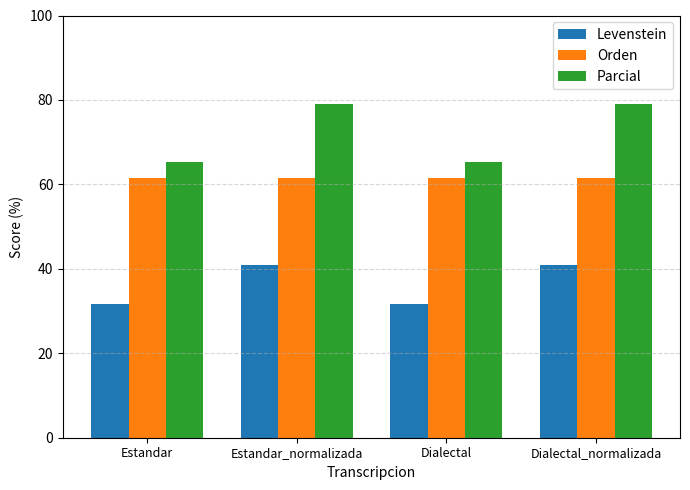

Rank the series by their average value, from highest to lowest.

Parcial, Orden, Levenstein